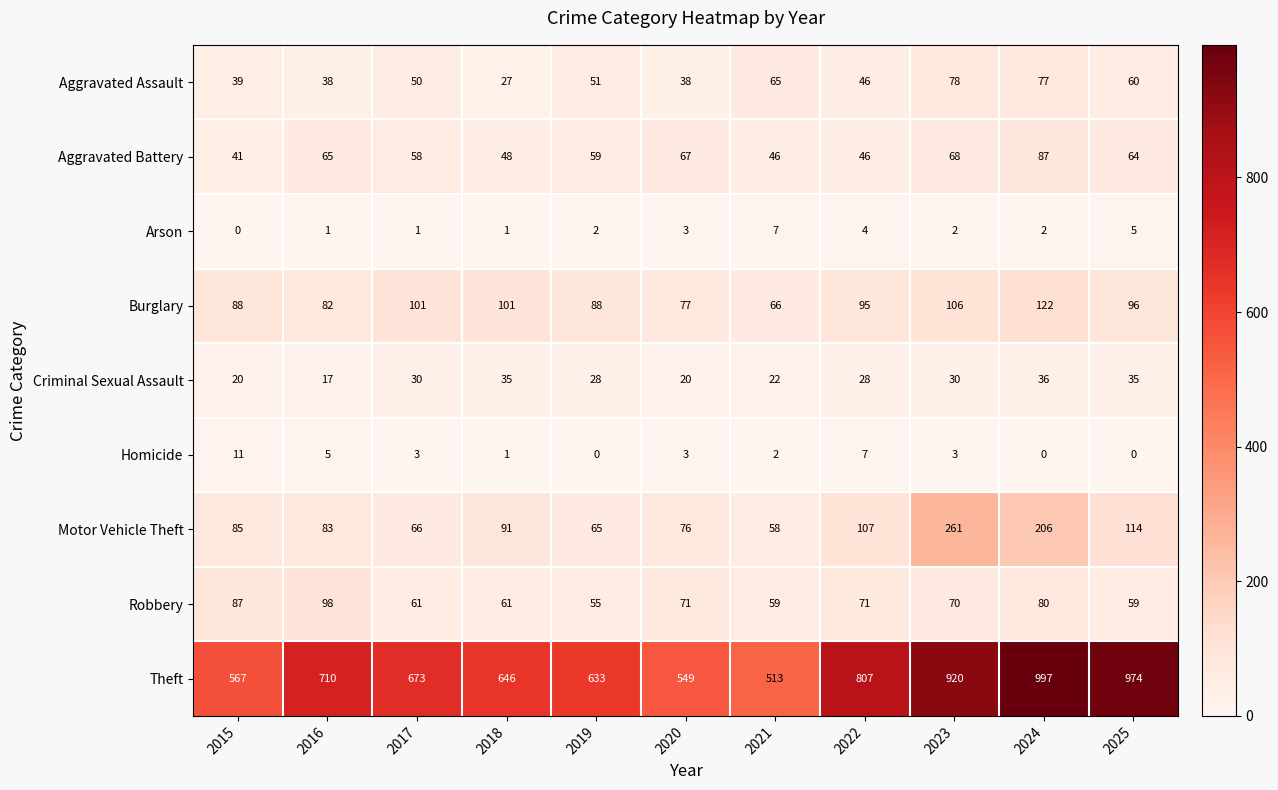

Which series has the widest spread of values?

Theft